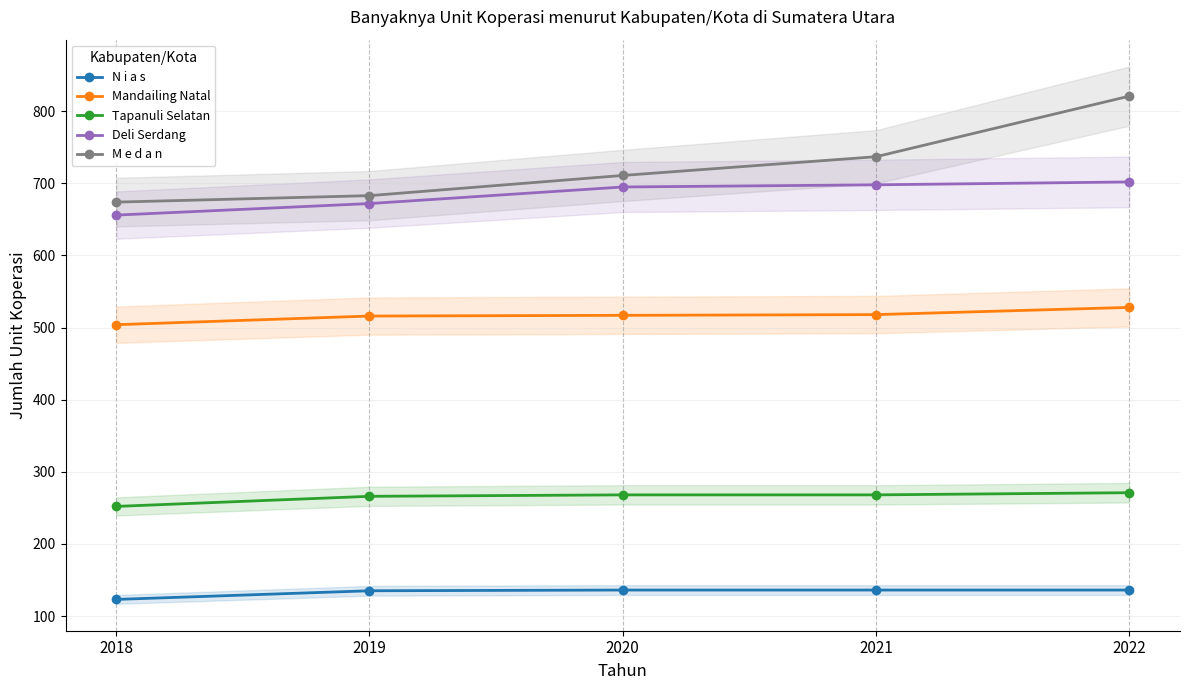

What is the value of the M e d a n point at the 3rd from the left?

711